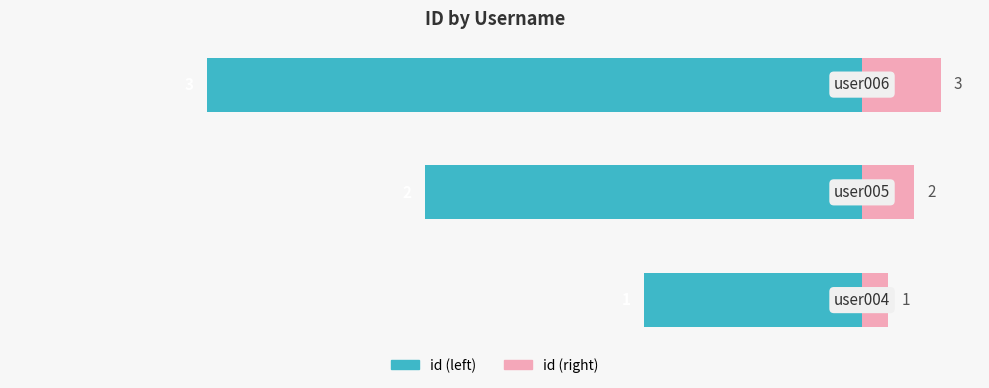

The id (left) series shows -13 at −100. True or false?

False